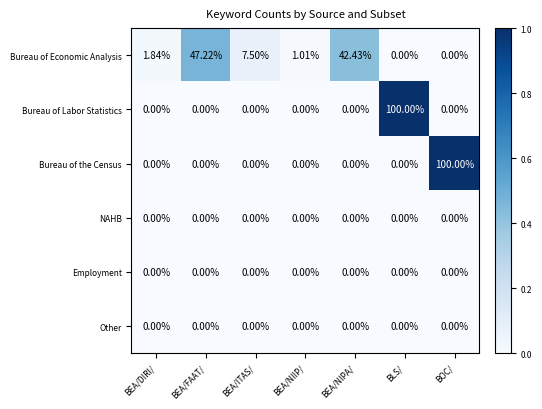

Between BEA/ITAS/ and BEA/NIIP/, which series saw the biggest shift?

Bureau of Economic Analysis